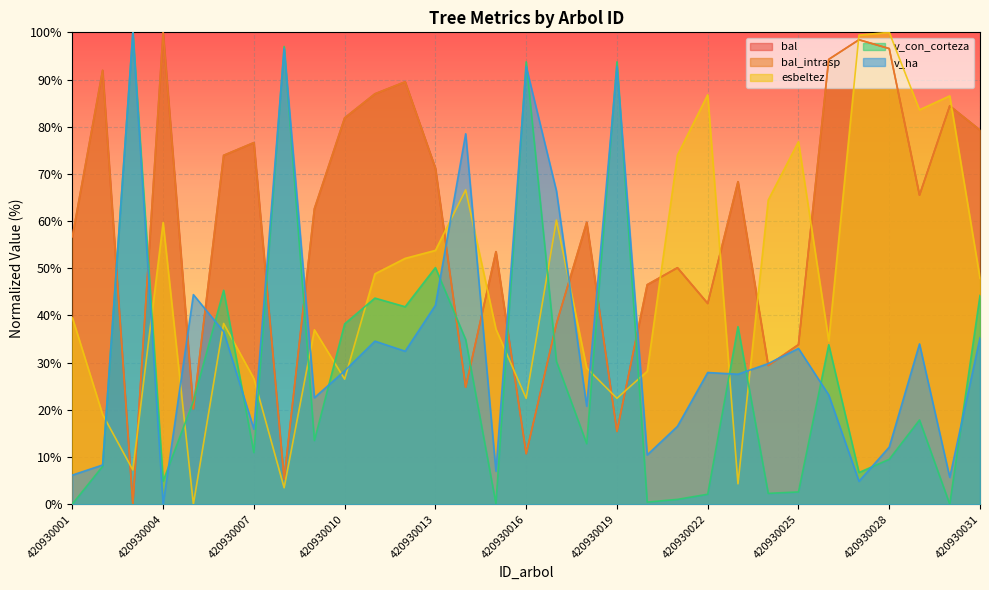

Reading right to left, list all the values displayed in this chart.

bal: 420930031=79.3	420930030=84.4	420930029=65.5	420930028=96.6	420930027=98.4	420930026=94.3	420930025=33.8	420930024=29.4	420930023=68.4	420930022=42.5	420930021=50.1	420930020=46.5	420930019=15.4	420930018=59.7	420930017=38.2	420930016=10.7	420930015=53.5	420930014=24.8	420930013=71.2	420930012=89.5	420930011=87.0	420930010=81.9	420930009=62.6	420930008=5.4	420930007=76.6	420930006=73.9	420930005=20.2	420930004=100.0	420930003=0.0	420930002=91.9	420930001=56.7
bal_intrasp: 420930031=79.3	420930030=84.4	420930029=65.5	420930028=96.6	420930027=98.4	420930026=94.3	420930025=33.8	420930024=29.4	420930023=68.4	420930022=42.5	420930021=50.1	420930020=46.5	420930019=15.4	420930018=59.7	420930017=38.2	420930016=10.7	420930015=53.5	420930014=24.8	420930013=71.2	420930012=89.5	420930011=87.0	420930010=81.9	420930009=62.6	420930008=5.4	420930007=76.6	420930006=73.9	420930005=20.2	420930004=100.0	420930003=0.0	420930002=91.9	420930001=56.7
esbeltez: 420930031=47.9	420930030=86.5	420930029=83.6	420930028=100.0	420930027=99.4	420930026=34.6	420930025=76.8	420930024=64.5	420930023=4.3	420930022=86.8	420930021=74.0	420930020=28.2	420930019=22.4	420930018=28.9	420930017=60.2	420930016=22.4	420930015=37.1	420930014=66.6	420930013=53.8	420930012=52.1	420930011=48.8	420930010=26.5	420930009=37.0	420930008=3.5	420930007=26.6	420930006=38.3	420930005=0.0	420930004=59.7	420930003=7.3	420930002=19.0	420930001=39.5
v_con_corteza: 420930031=44.2	420930030=0.0	420930029=17.9	420930028=9.5	420930027=6.7	420930026=33.8	420930025=2.6	420930024=2.3	420930023=37.6	420930022=2.1	420930021=1.0	420930020=0.5	420930019=93.7	420930018=12.8	420930017=30.3	420930016=93.7	420930015=0.1	420930014=34.9	420930013=50.1	420930012=41.9	420930011=43.7	420930010=38.2	420930009=13.5	420930008=97.0	420930007=10.9	420930006=45.3	420930005=21.8	420930004=4.9	420930003=100.0	420930002=8.0	420930001=0.0
v_ha: 420930031=35.3	420930030=5.7	420930029=34.0	420930028=12.1	420930027=4.9	420930026=23.2	420930025=33.0	420930024=29.8	420930023=27.6	420930022=27.9	420930021=16.5	420930020=10.5	420930019=92.8	420930018=20.8	420930017=66.4	420930016=92.8	420930015=7.0	420930014=78.5	420930013=42.2	420930012=32.4	420930011=34.6	420930010=28.3	420930009=22.6	420930008=96.6	420930007=15.9	420930006=36.6	420930005=44.4	420930004=0.0	420930003=100.0	420930002=8.3	420930001=6.2